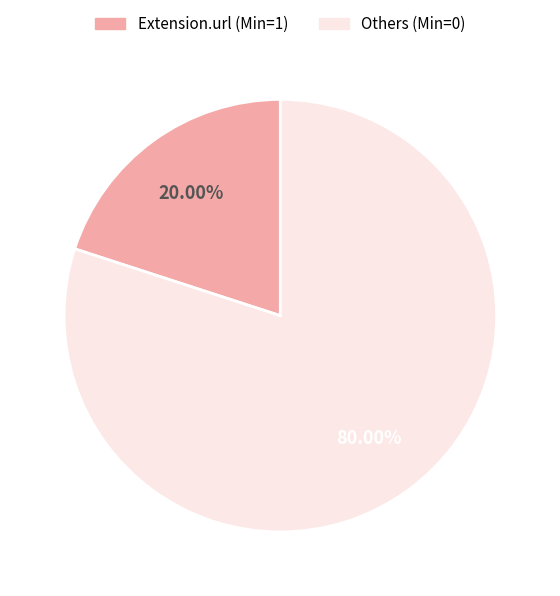

Is the sum of Others (Min=0) and Extension.url (Min=1) greater than half?

Yes